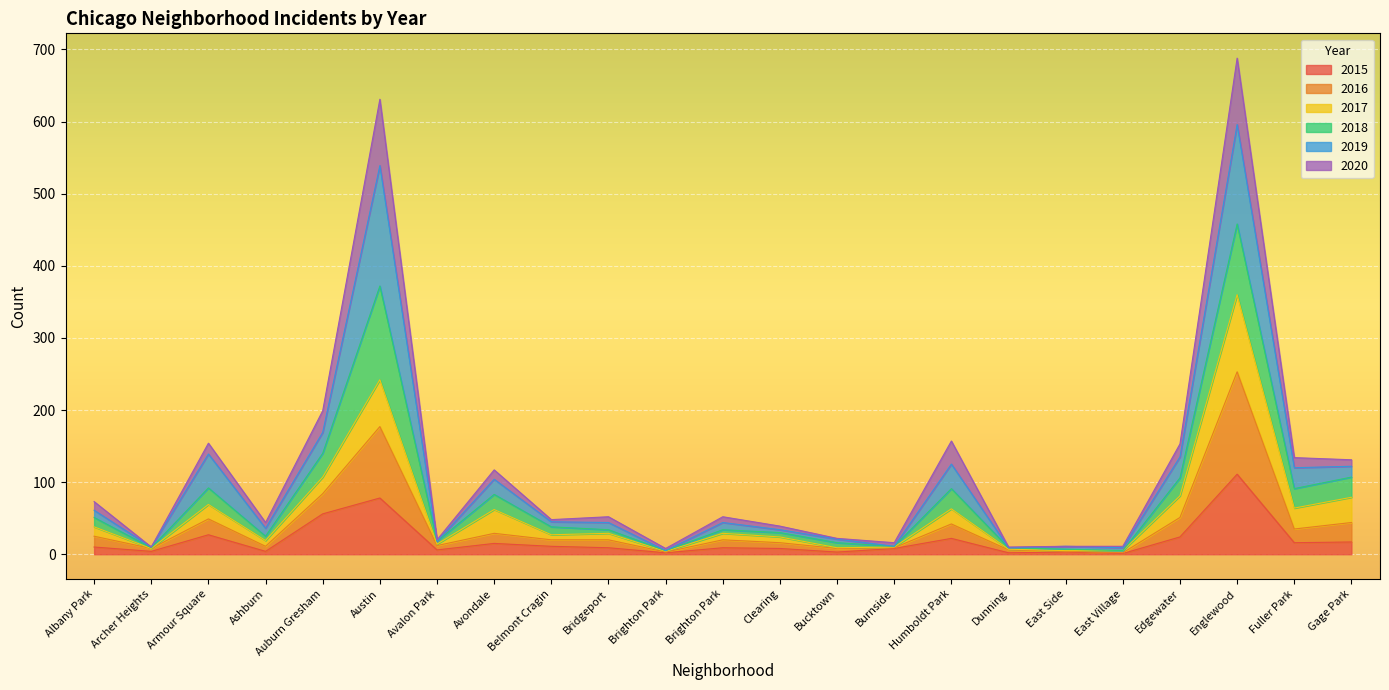

What is the label of the 16th point from the left?

Humboldt Park